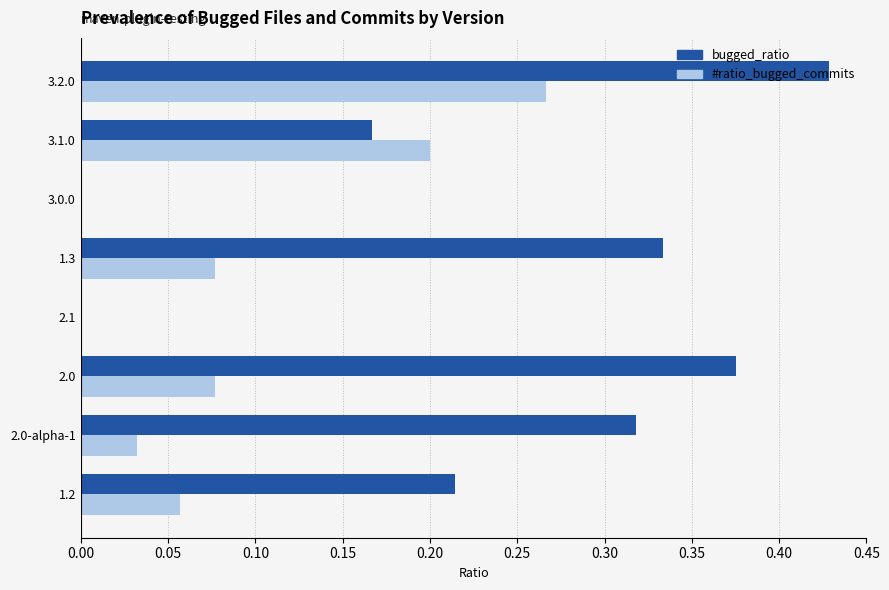

How many categories are shown in the chart?

8